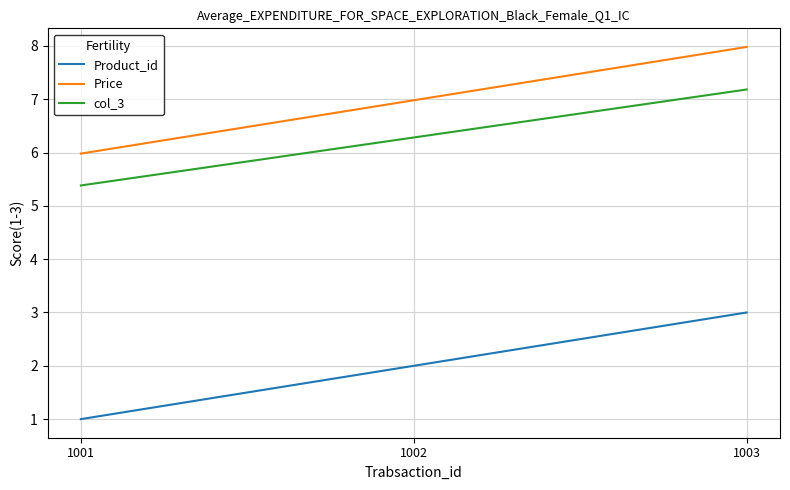

What is the sum of all col_3 values?

18.8